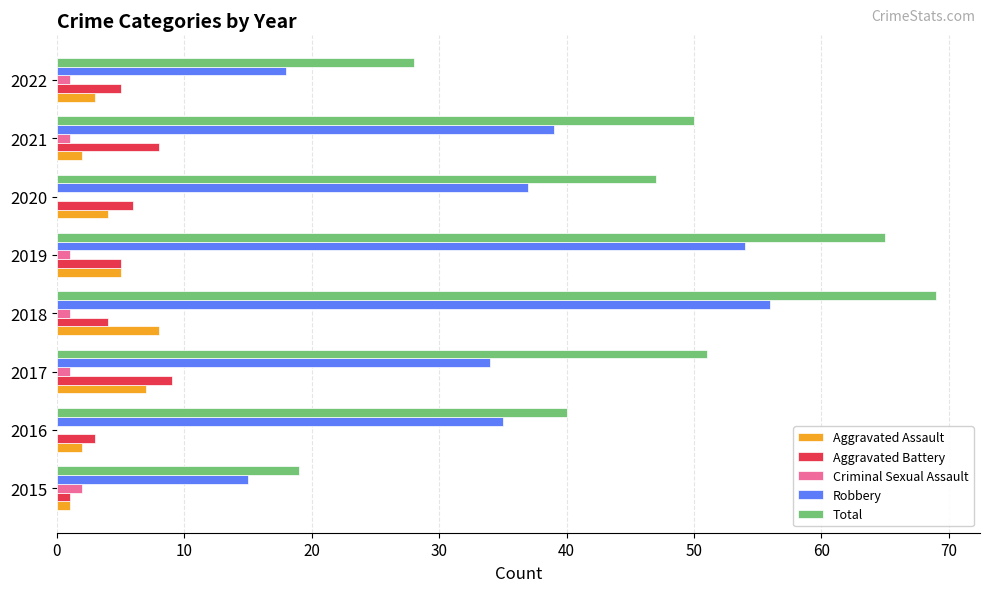

What is the maximum value shown in the chart?

69